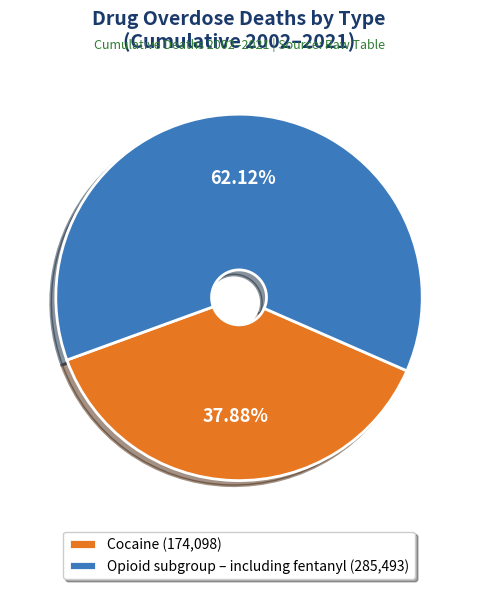

How many slices are in this pie chart?

2